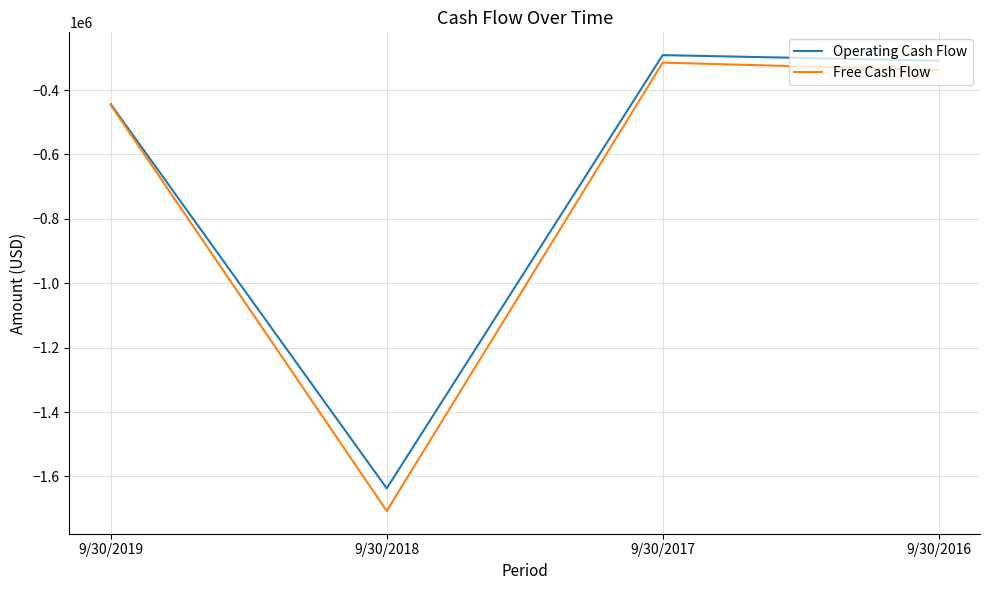

Which label corresponds to the largest value in the chart?

9/30/2017